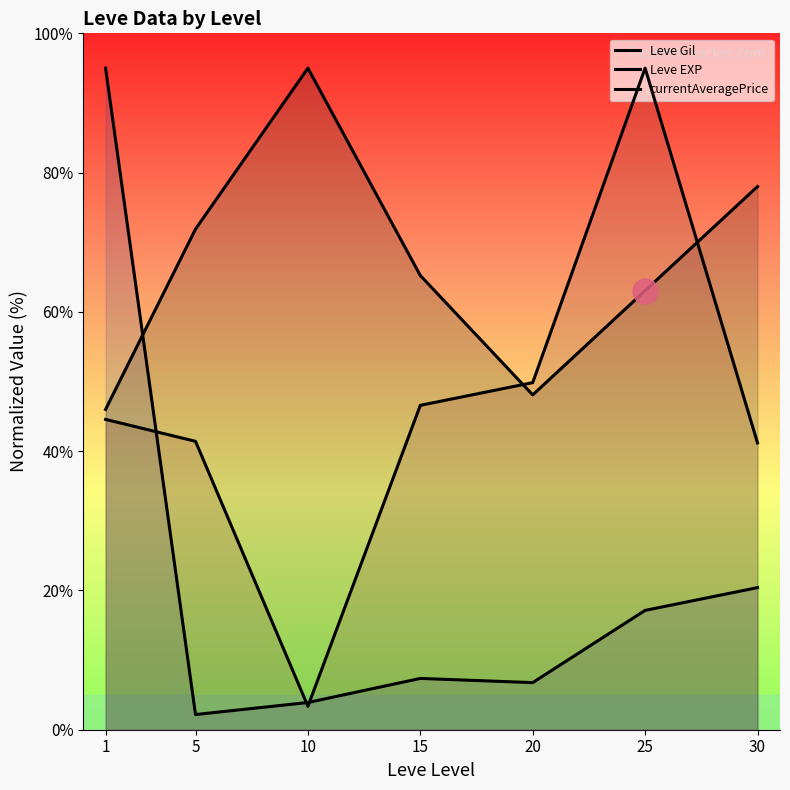

Reading right to left, what are all the values shown in this chart?

Leve Gil: 30=78.0	25=63.0	20=48.1	15=65.2	10=95.0	5=71.9	1=46.0
Leve EXP: 30=20.4	25=17.1	20=6.8	15=7.4	10=3.9	5=2.2	1=95.0
currentAveragePrice: 30=41.2	25=95.0	20=49.8	15=46.6	10=3.4	5=41.4	1=44.6